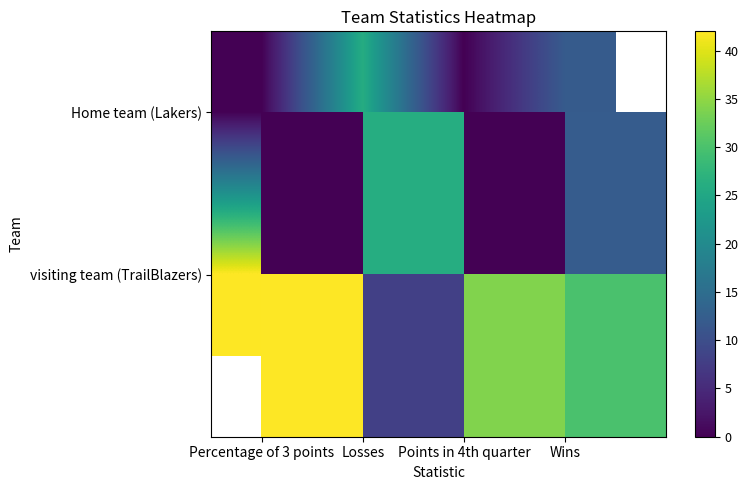

Which label corresponds to the smallest value in the chart?

Percentage of 3 points